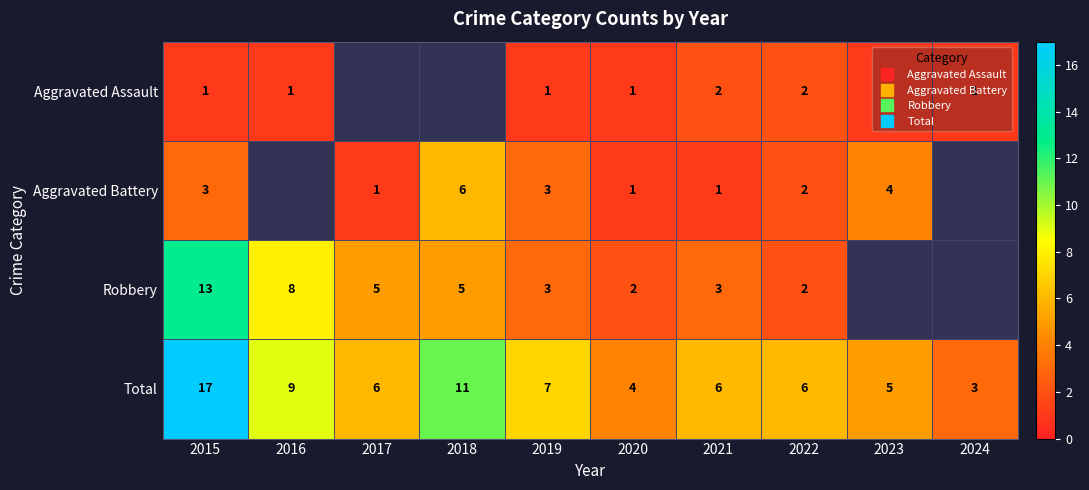

Which series has the largest range (max minus min)?

Total